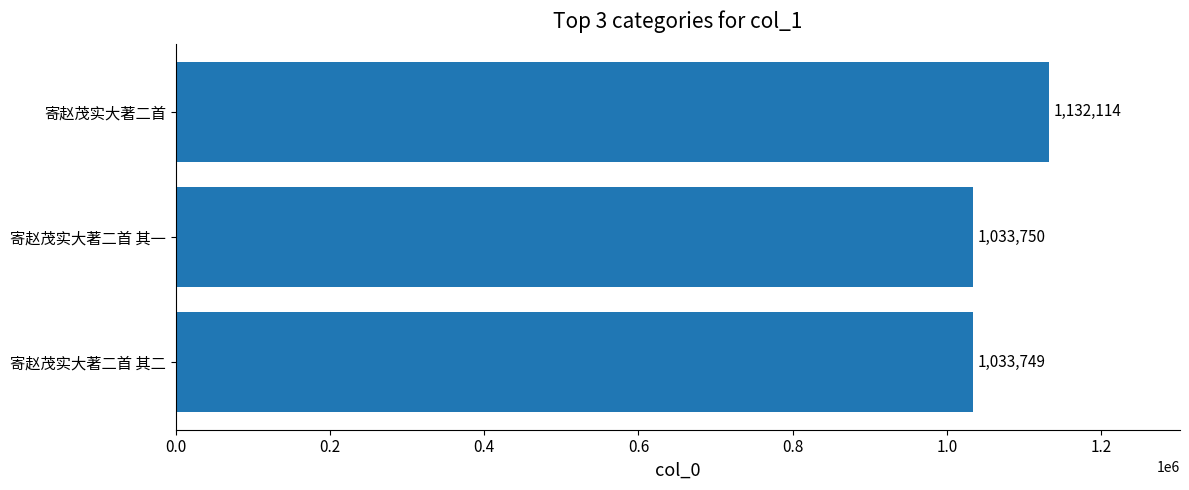

Read the value at 寄赵茂实大著二首 其二, to the nearest 10.

1033750